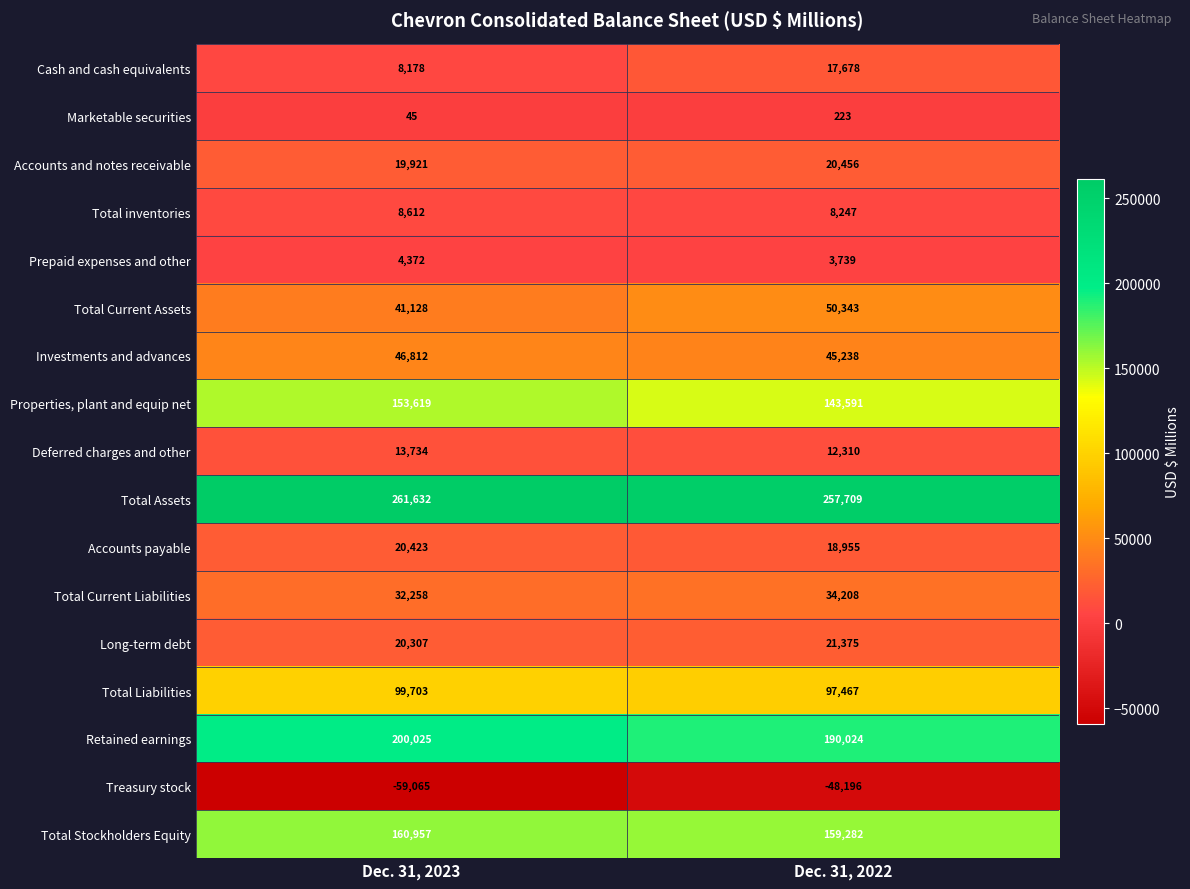

At which label is Total Current Assets closest to 45735?

Dec. 31, 2023